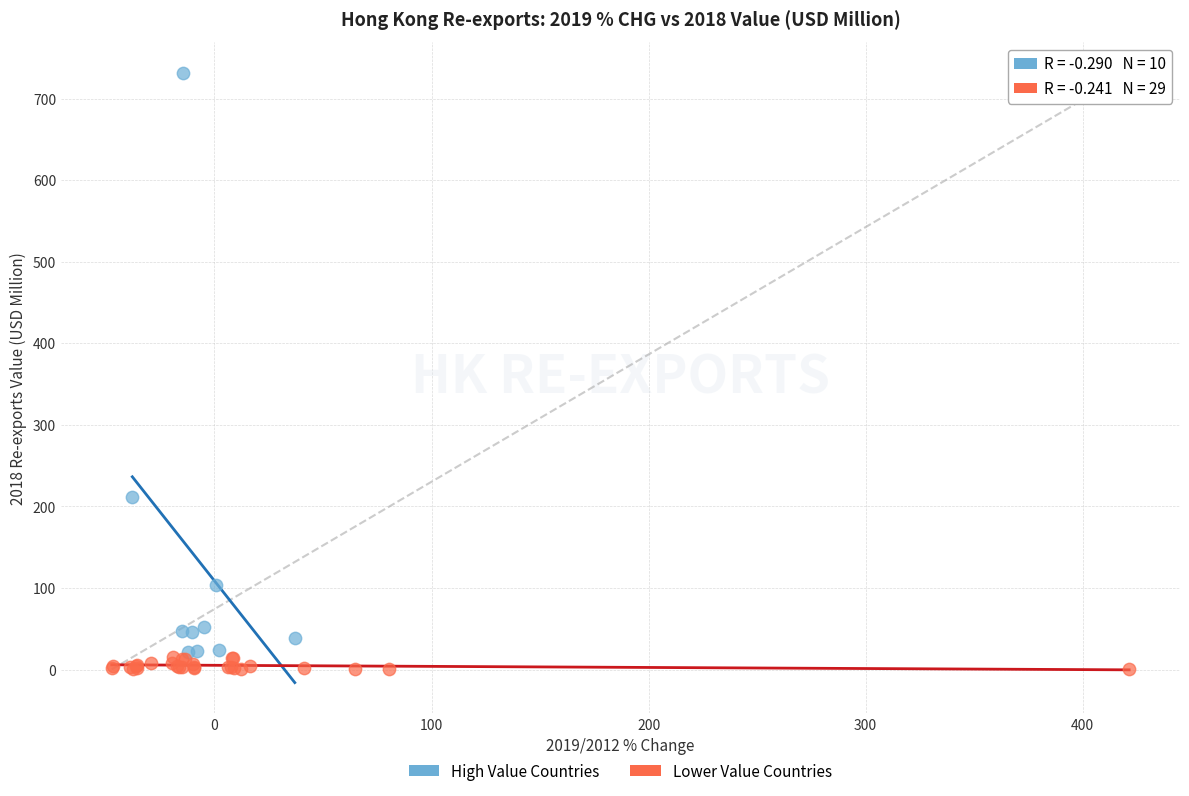

Which series has the widest spread of Y values?

High Value Countries